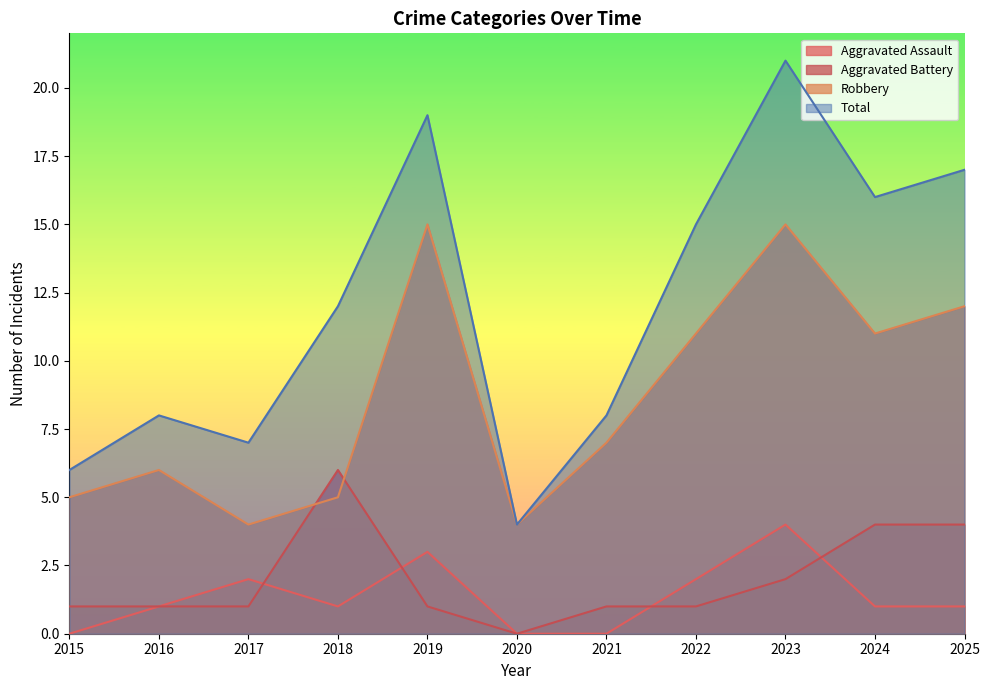

What is the average value of the Total series?

12